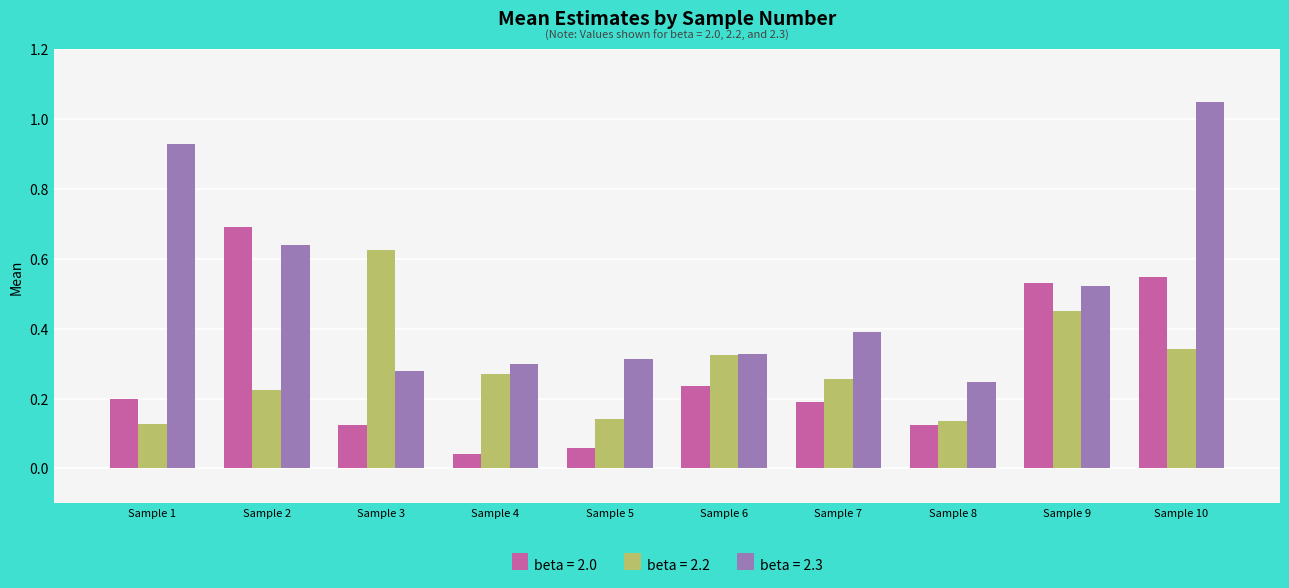

How many beta = 2.2 values are between 0 and 1?

10